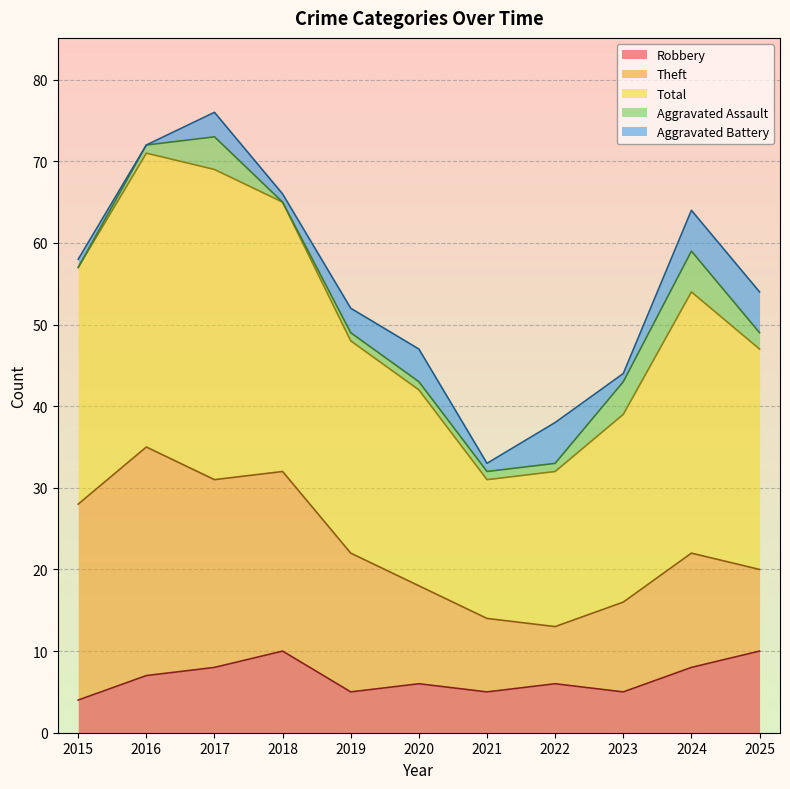

What is the sum of all Aggravated Battery values?

29